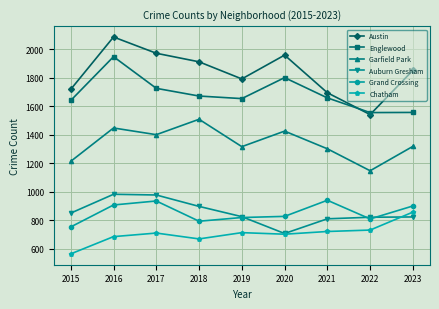

What is the difference between the second highest and second lowest values in the Chatham series?

62